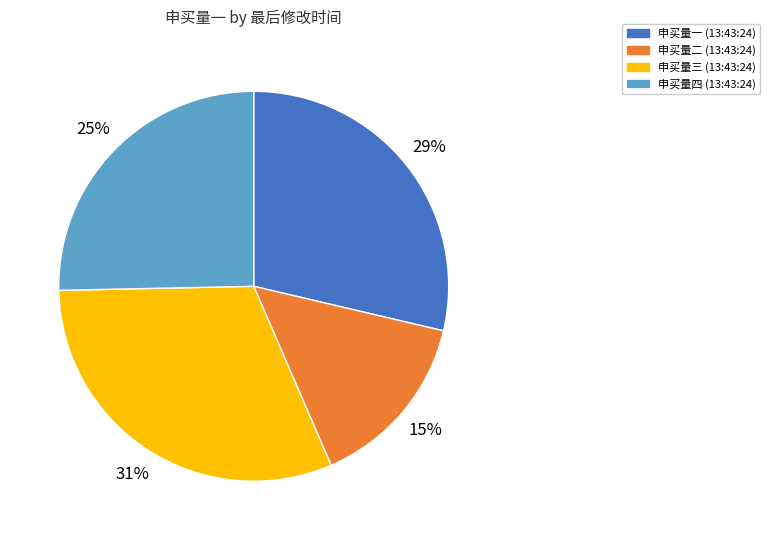

To the nearest percent, what is the difference between the largest and smallest slice percentages?

16%